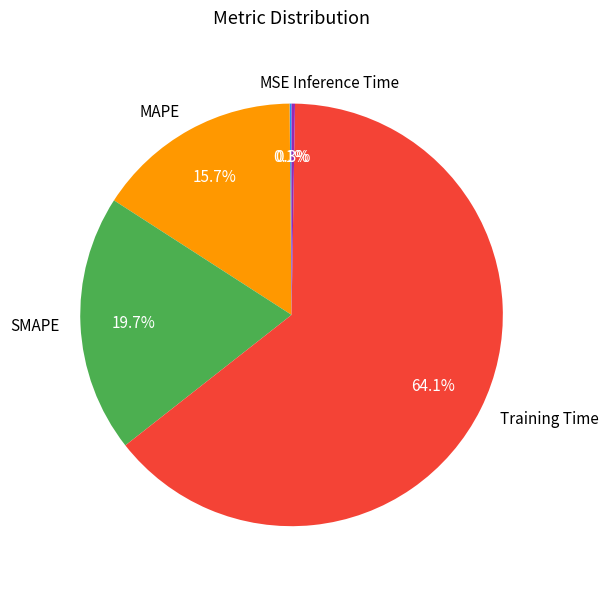

To the nearest percent, what percentage of the pie is SMAPE?

20%